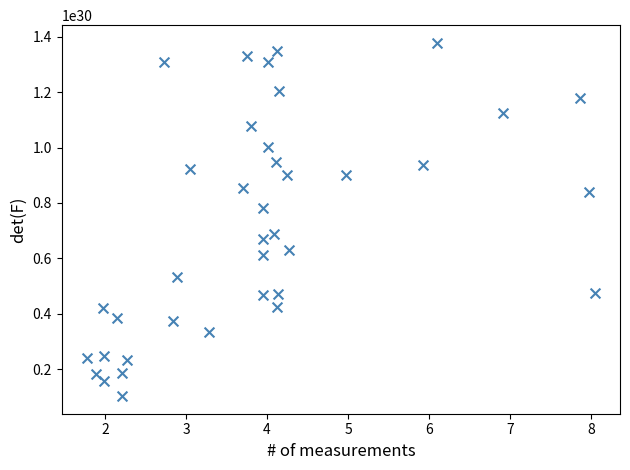

How many data points are displayed?

38